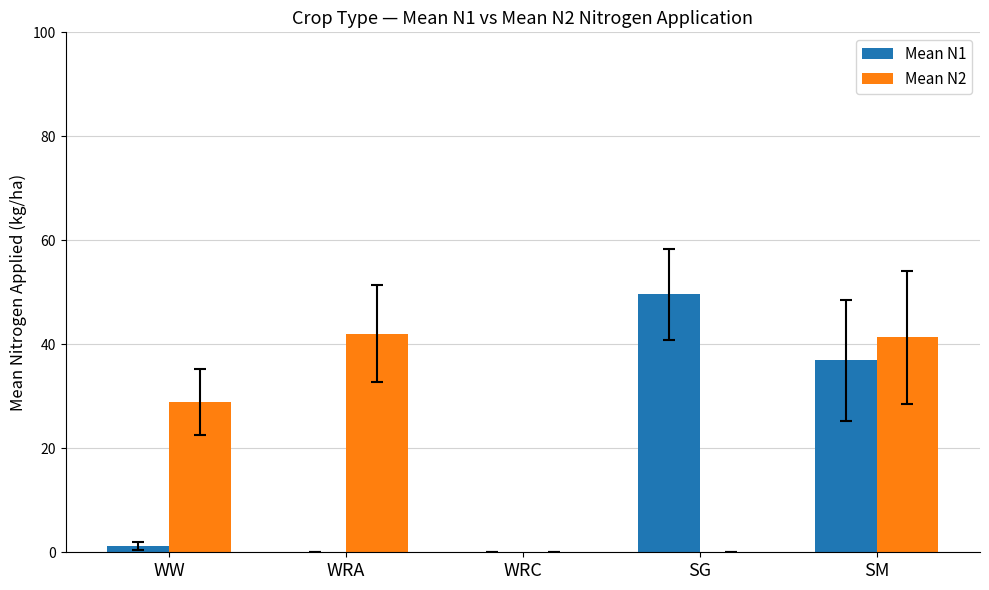

At which category is the sum across all series the highest?

SM